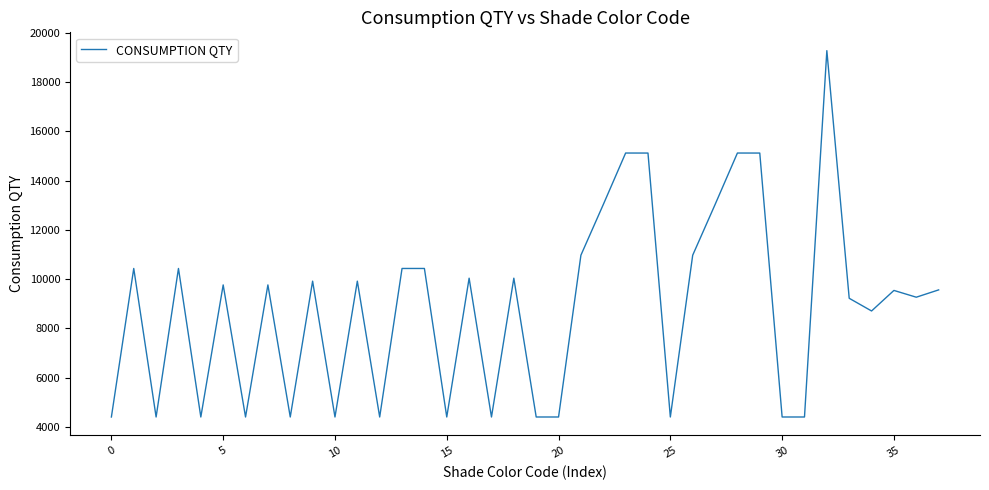

What is the maximum value shown in the chart?

19274